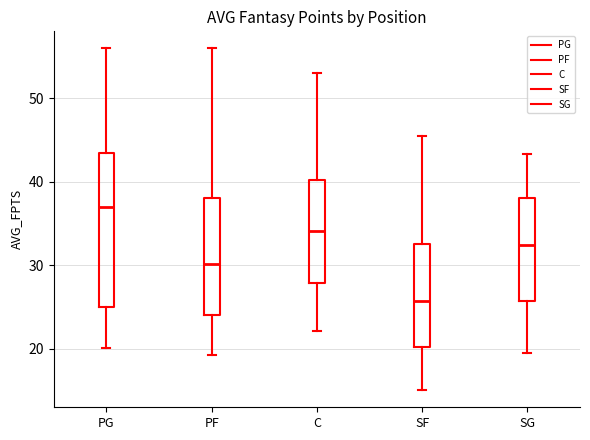

Where does the lower whisker of the box for PF end on the y-axis? The values are not printed on the chart, so give them approximately, as read against the axis.

19